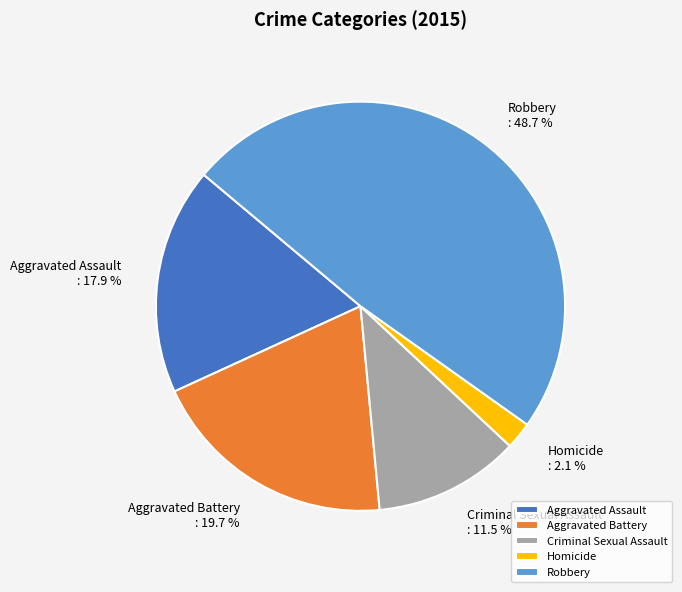

Combined, do Aggravated Assault and Aggravated Battery account for over 50%?

No